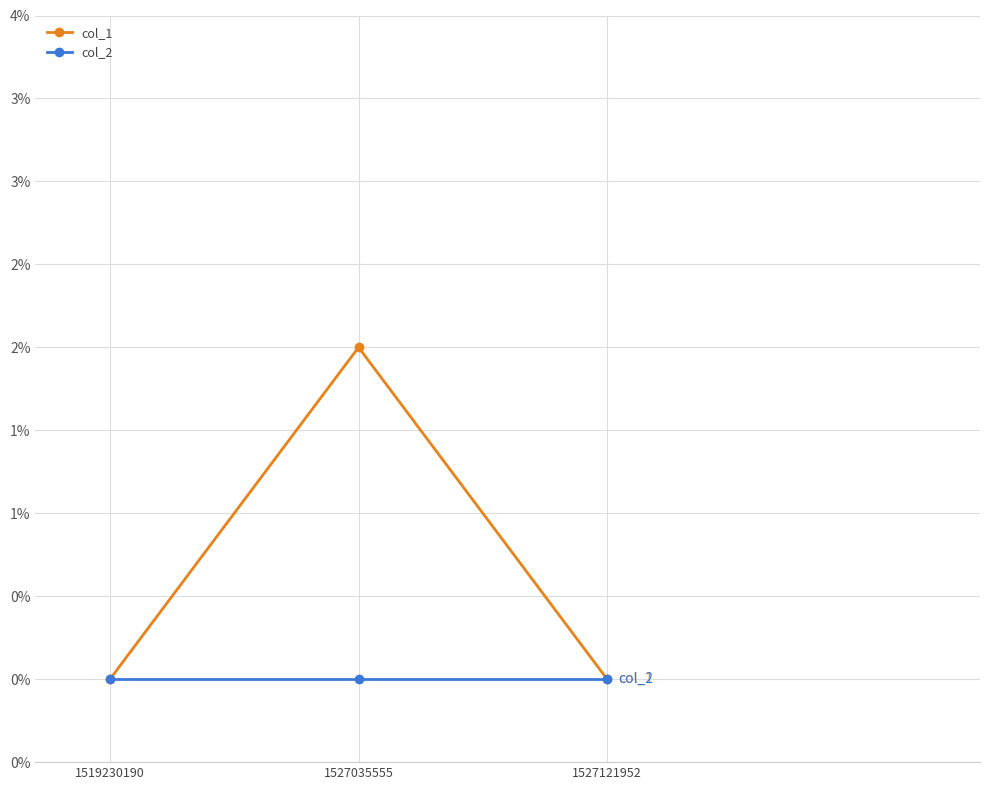

Reading left to right, what are all the values shown in this chart?

col_1: 1519230190=0	1527035555=2	1527121952=0
col_2: 1519230190=0	1527035555=0	1527121952=0